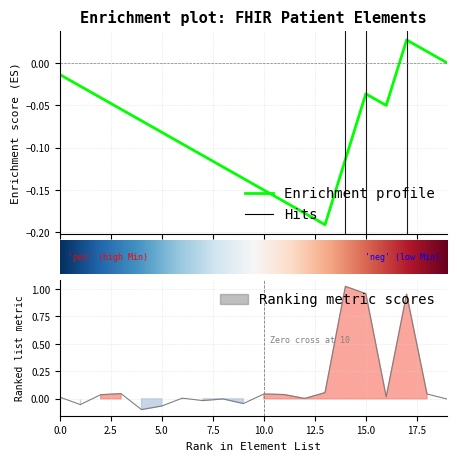

Reading left to right, transcribe all the data shown in this chart.

0.0	-0.1	0.0	0.0	-0.1	-0.1	0.0	-0.0	-0.0	-0.0	0.0	0.0	0.0	0.1	1.0	1.0	0.0	1.0	0.0	-0.0